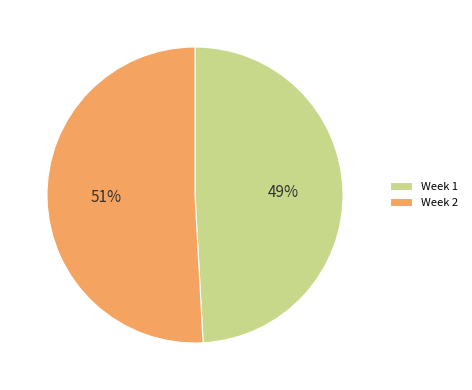

Which slice is the largest?

Week 2